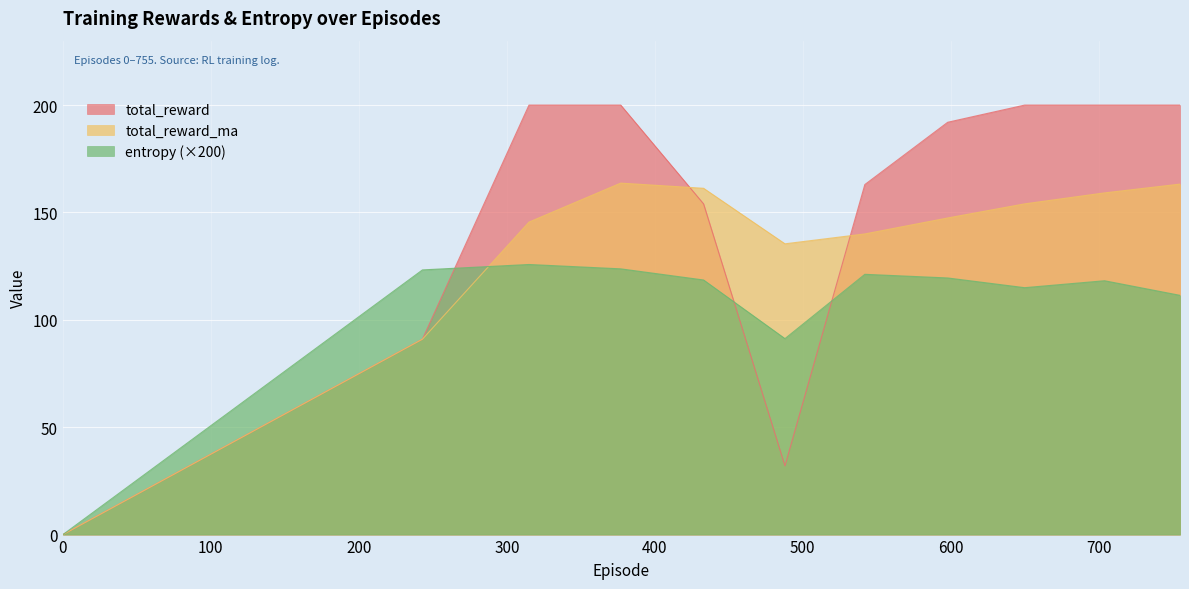

Reading left to right, list all the values displayed in this chart.

total_reward: 0.0	91.0	200.0	200.0	154.0	32.0	163.0	192.0	200.0	200.0	200.0
total_reward_ma: 0.0	91.0	145.5	163.7	161.2	135.4	140.0	147.4	154.0	159.1	163.2
entropy: 0.0	123.2	125.8	123.7	118.6	91.2	121.2	119.5	115.0	118.2	111.4